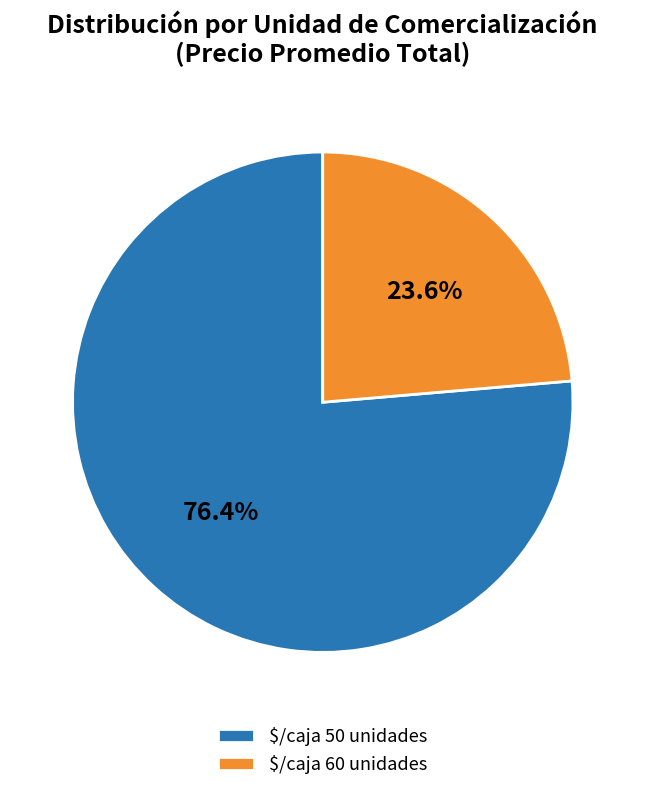

Rank the categories by value from highest to lowest.

$/caja 50 unidades, $/caja 60 unidades